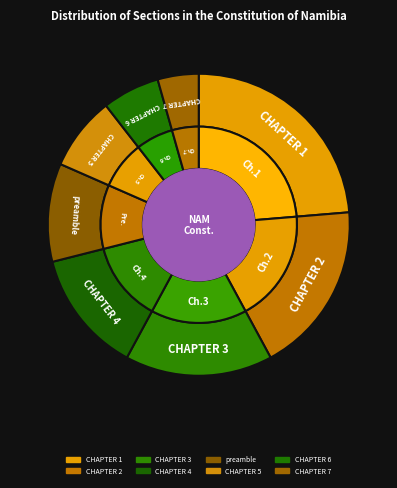

Is there any slice that represents more than half of the pie?

No